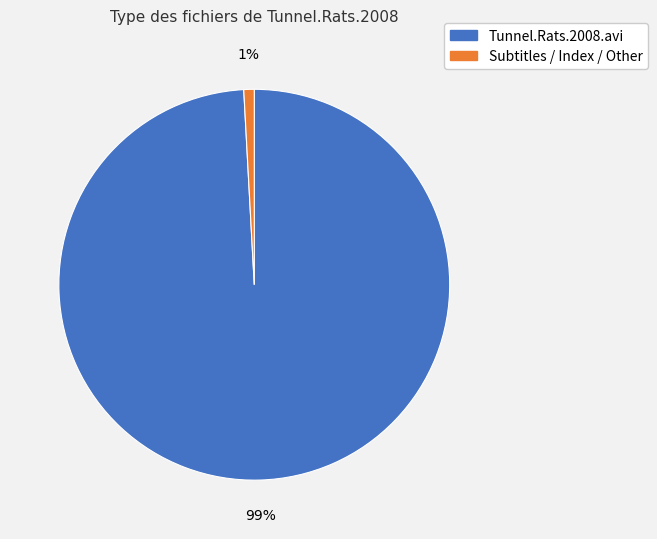

How many segments does this pie chart have?

2